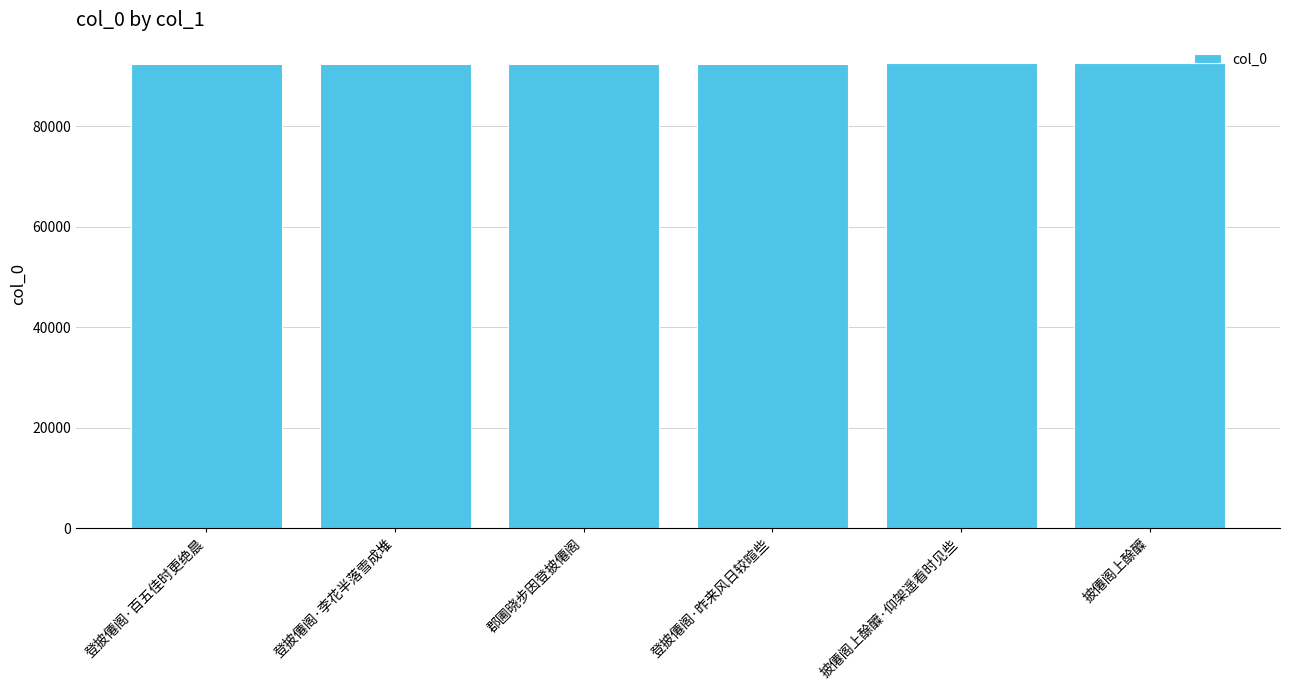

What is the ratio of the value at 登披僊阁·百五佳时更绝晨 to the value at 登披僊阁·李花半落雪成堆?

1.0